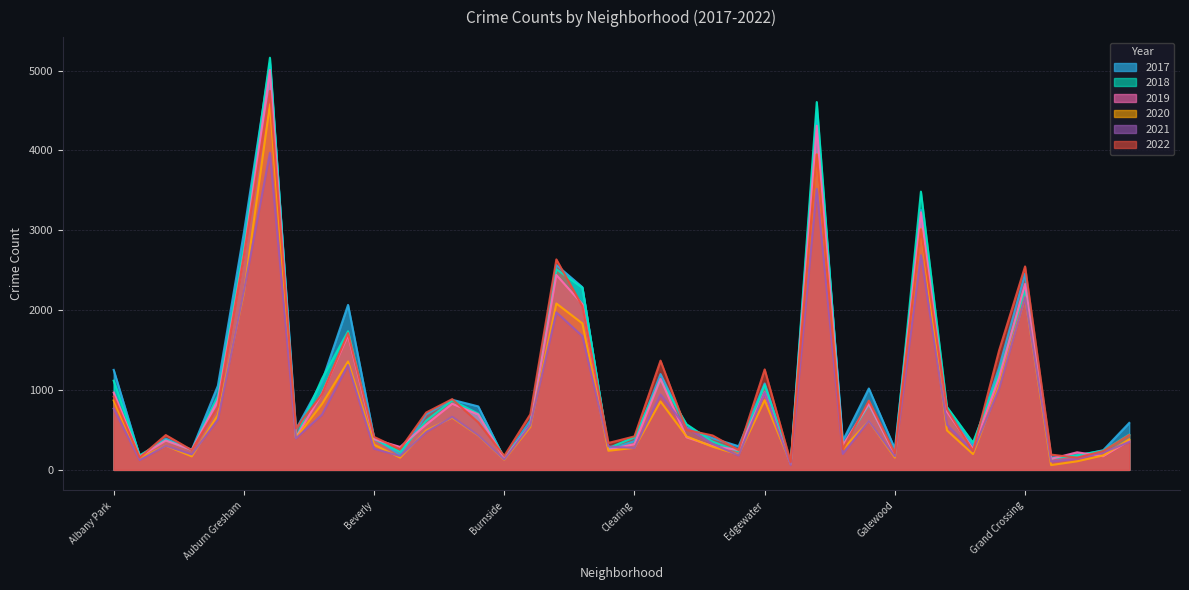

What is the highest value of the 2018 series?

5162